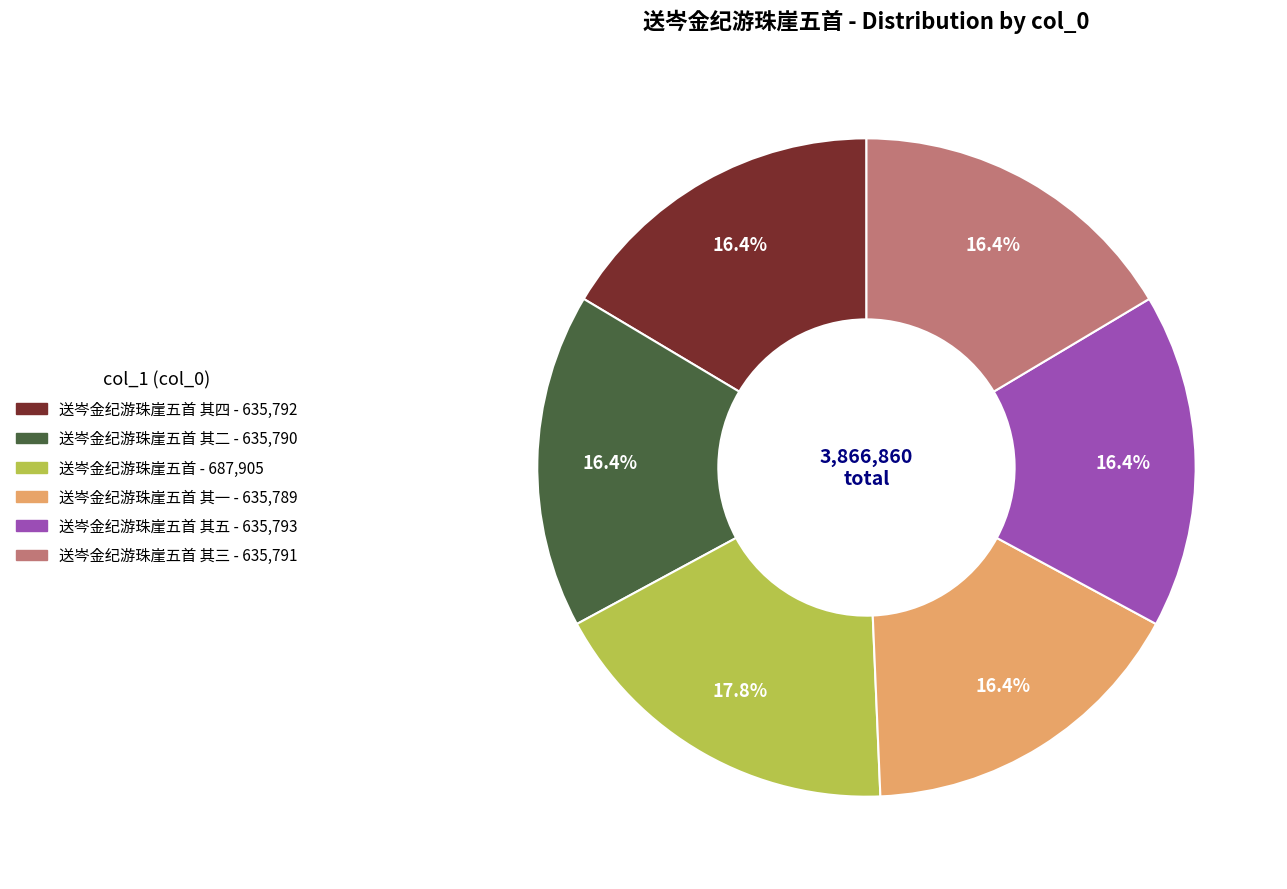

Count the number of slices in the pie.

6